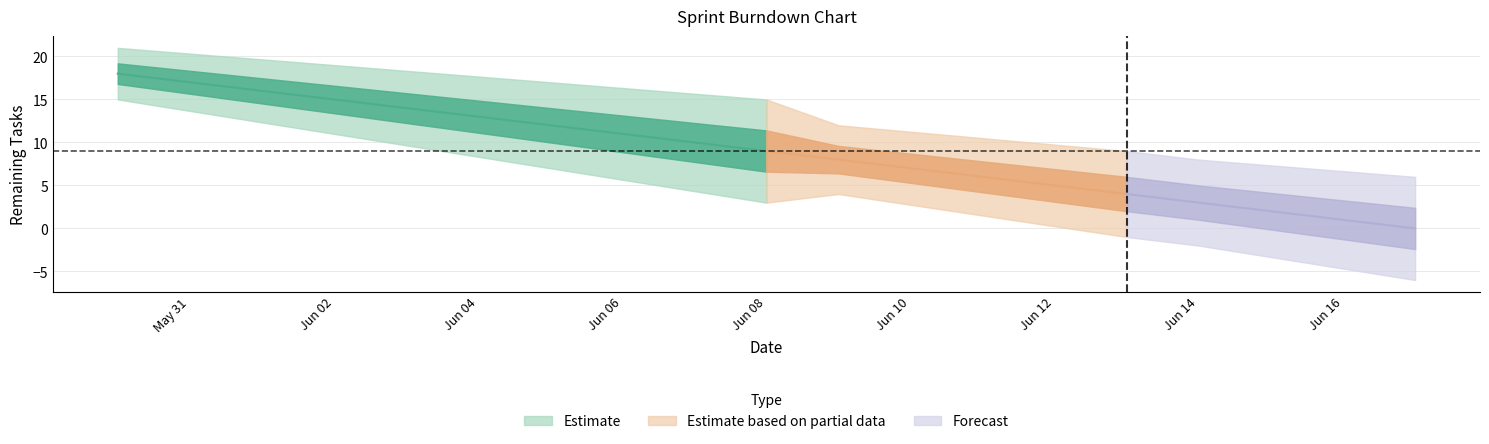

What is the difference between the values at 2024-06-10 and 2024-06-02?

8